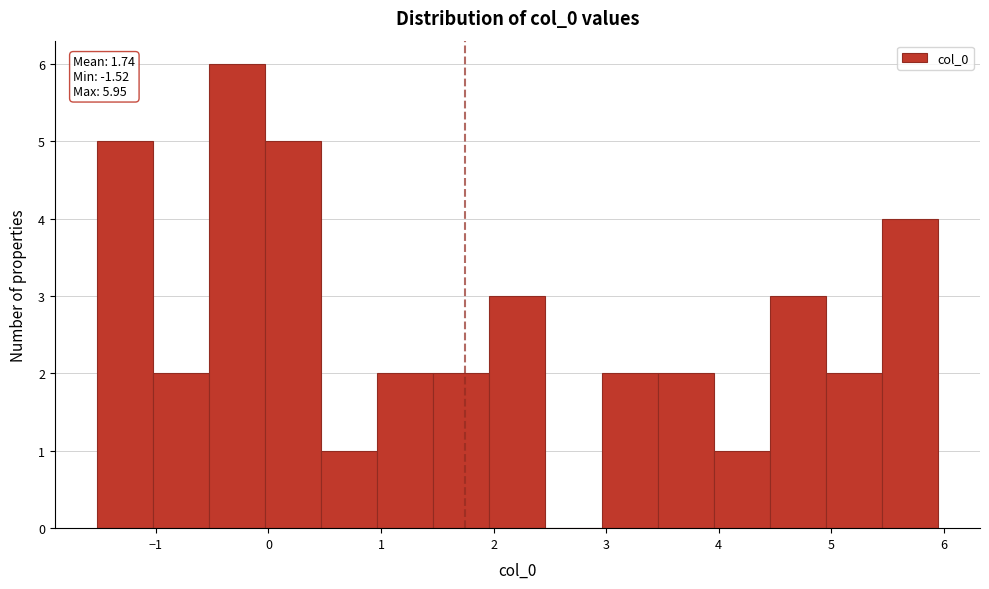

Which range on the x-axis has the tallest bar?

-0.5 to 0.0